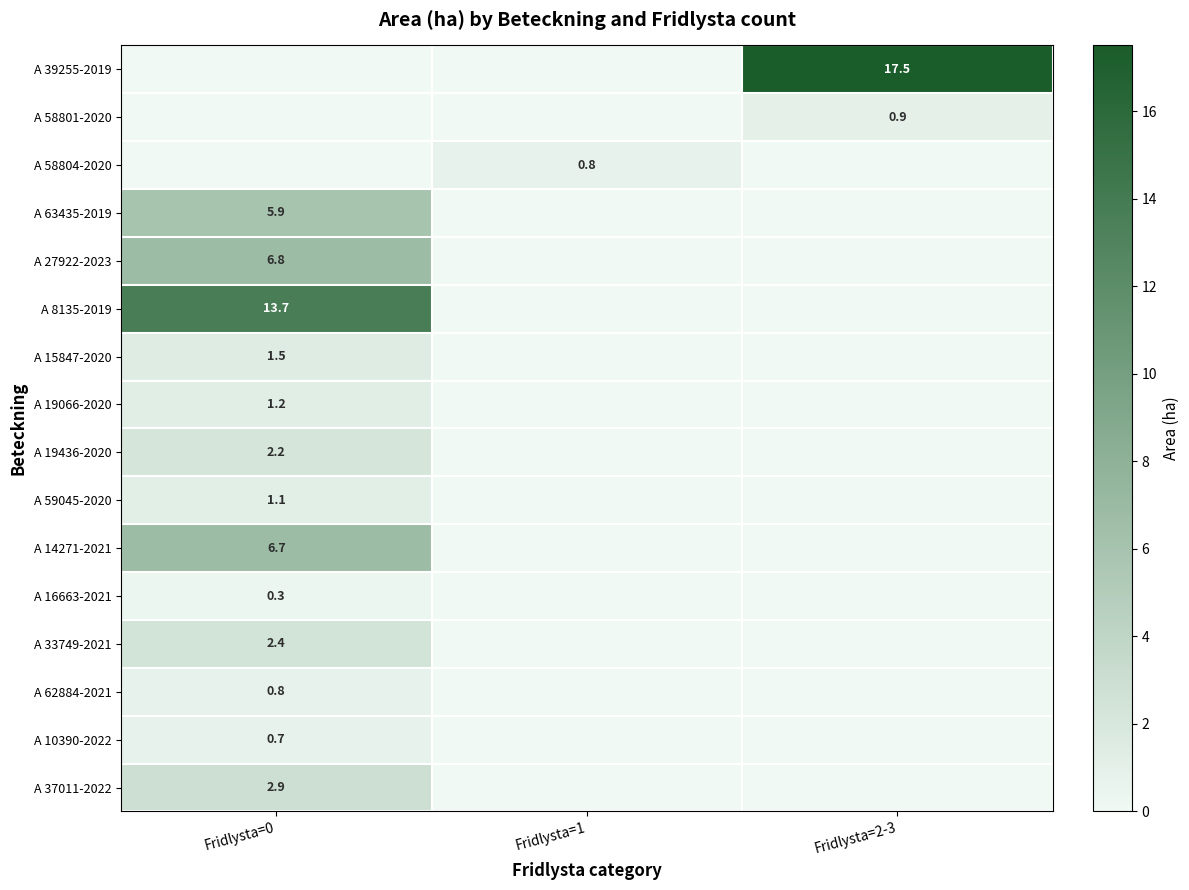

How many distinct data groups are displayed?

16